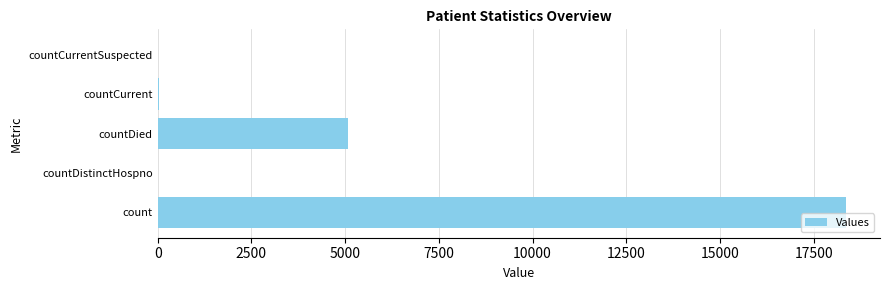

At which label is the value closest to 9174?

countDied